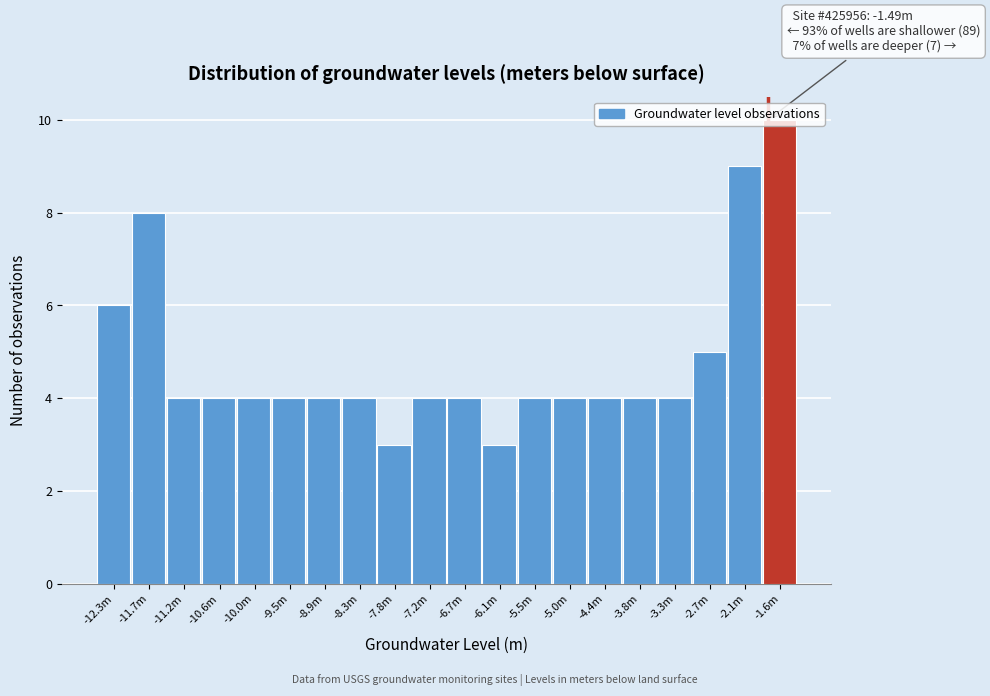

What position from the right is -5.5m?

8